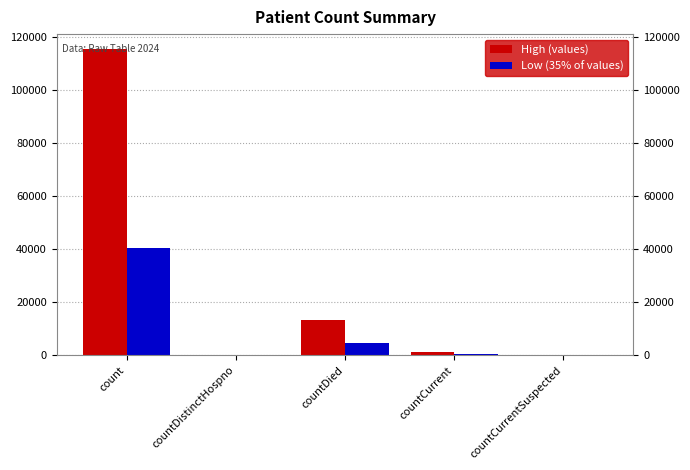

Which series has the widest spread of values?

High (values)